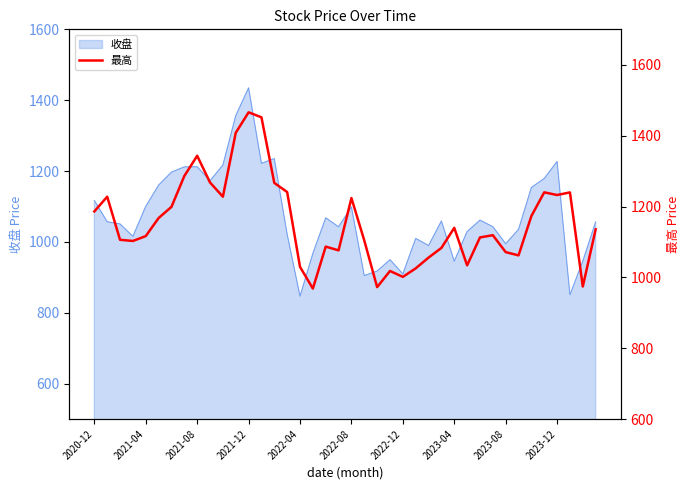

How many values exceed 1135?

20